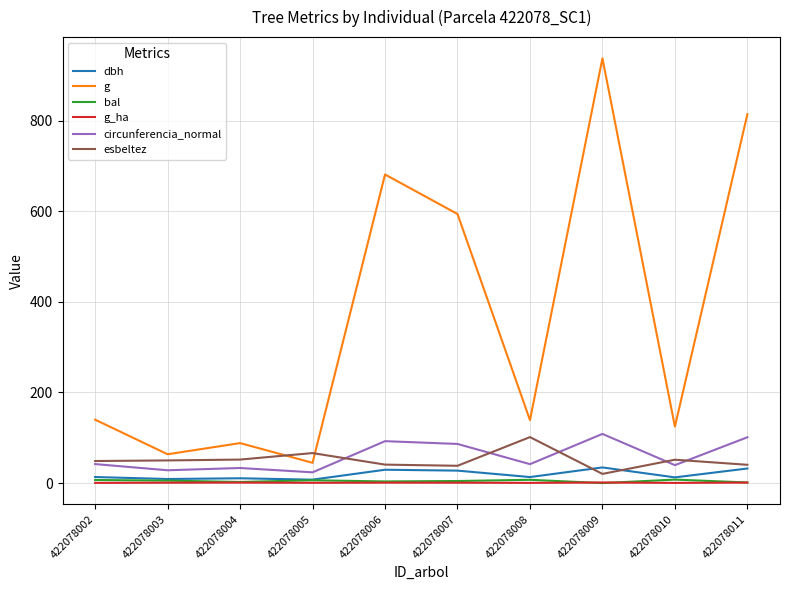

The value of esbeltez at 422078005 is 113.8. True or false?

False